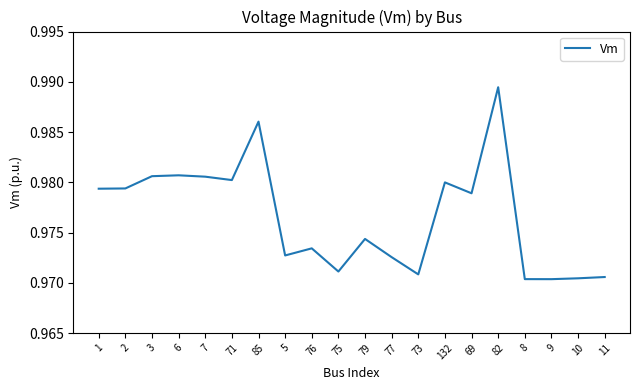

The value at 3 is 0.7. True or false?

False